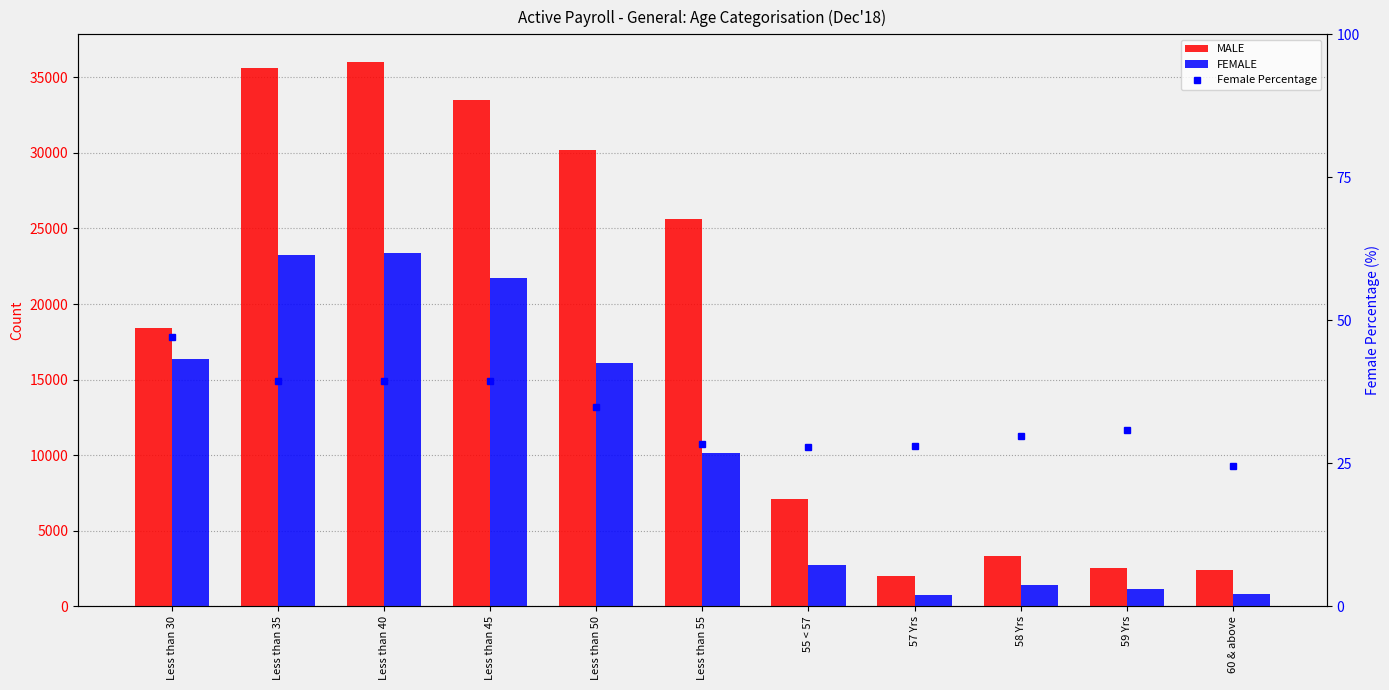

What is the label of the 5th bar from the right?

55 < 57